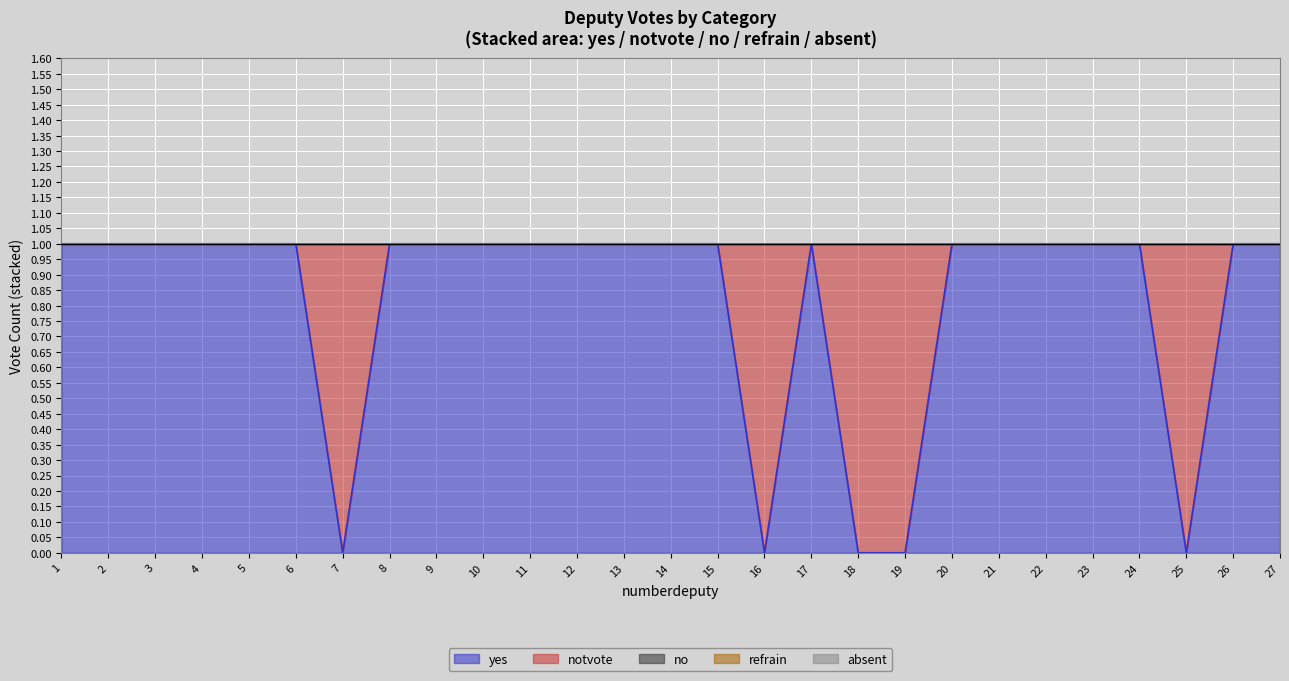

Count the number of categories in the chart.

27